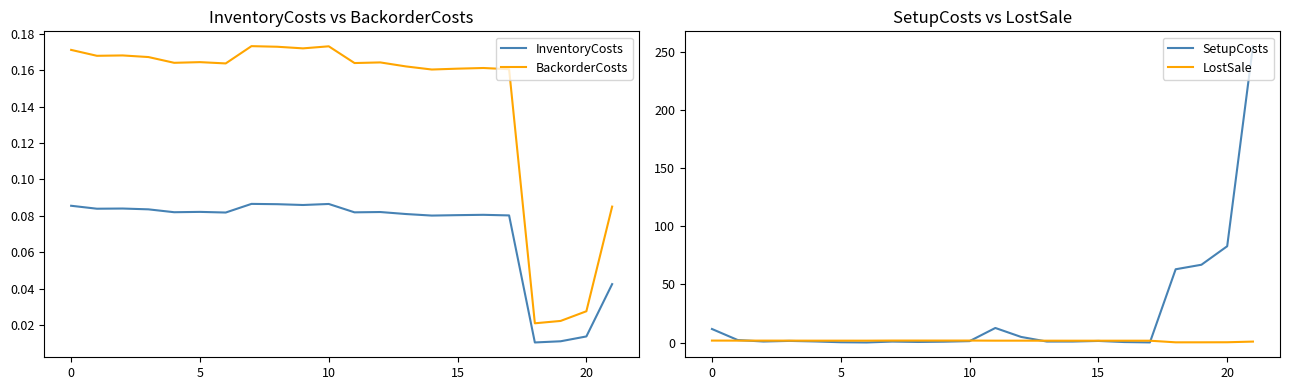

True or false: BackorderCosts and LostSale cross at least once.

False